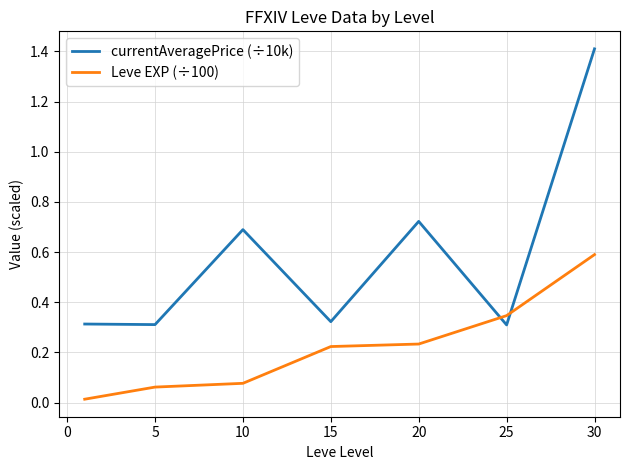

List the series in order of their overall mean, lowest first.

Leve EXP (÷100), currentAveragePrice (÷10k)